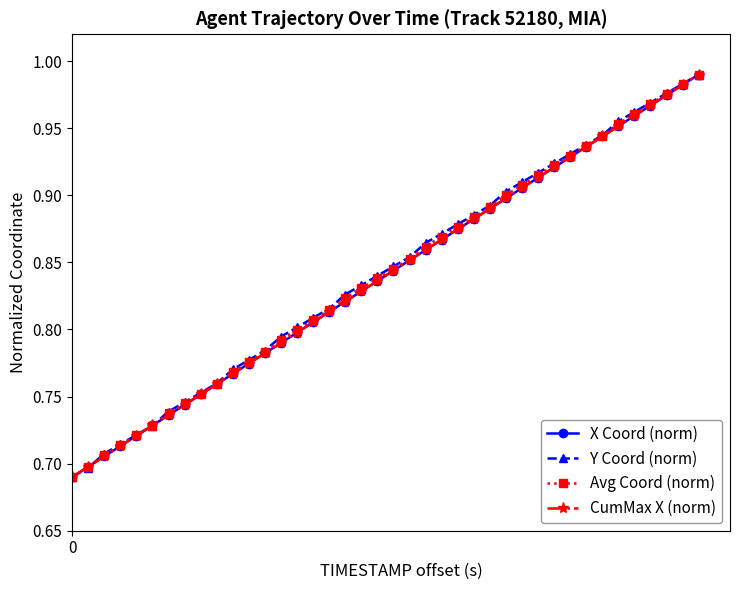

Is this an area chart (filled region under the line)?

No